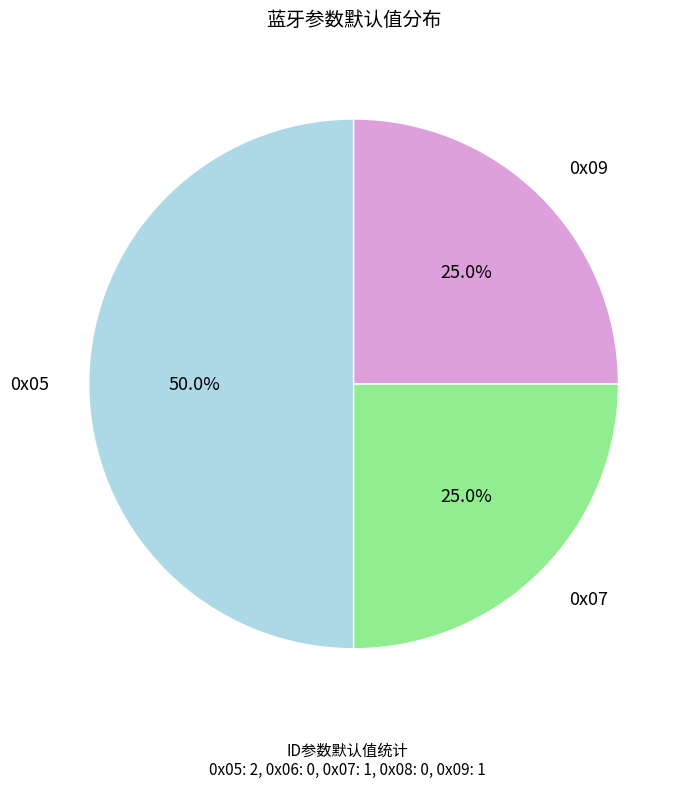

How many slices are in this pie chart?

3